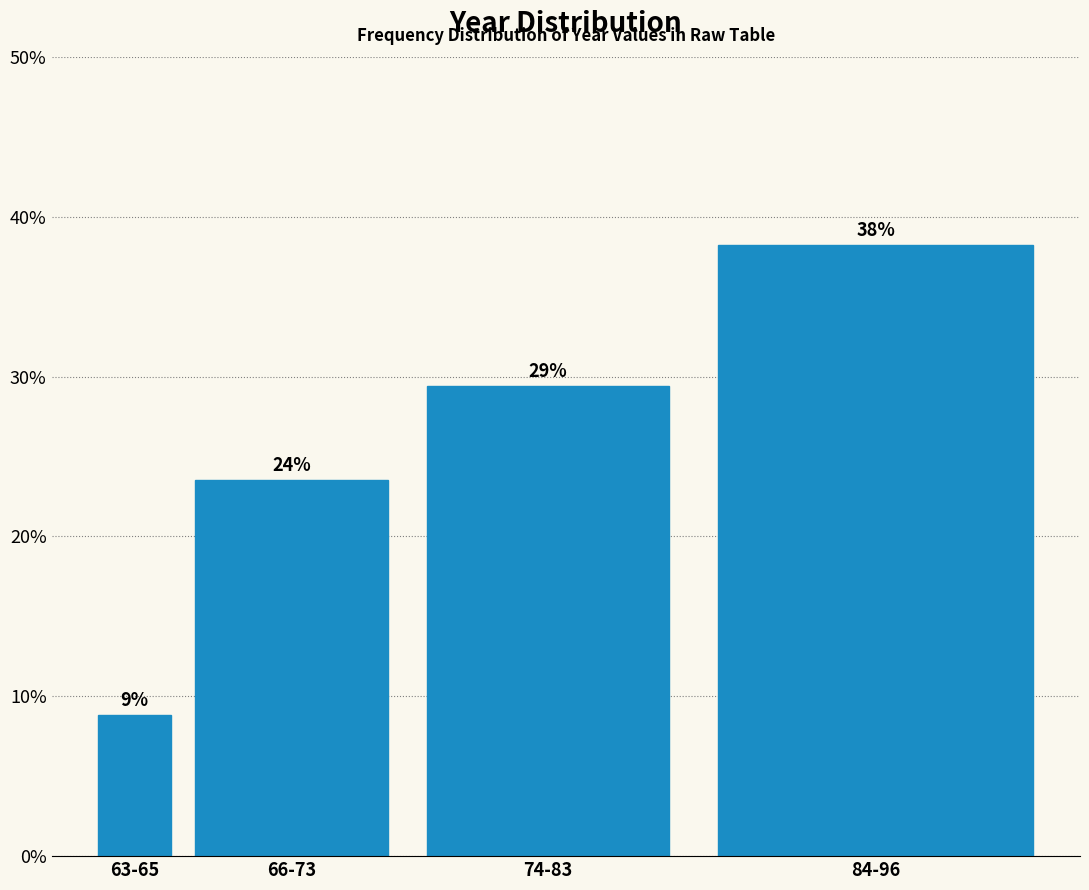

How many bars are there in total?

4